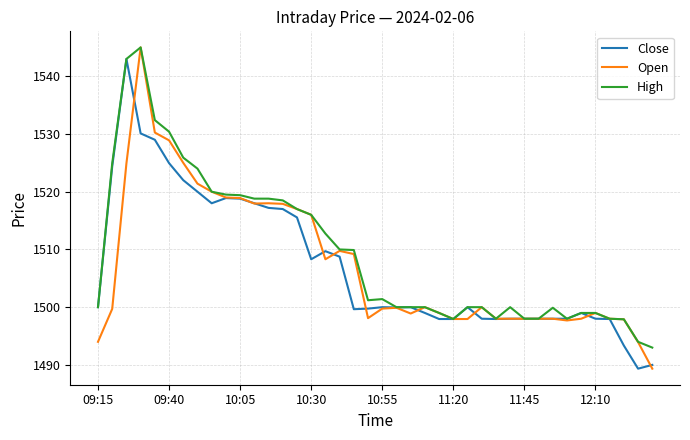

What is the greatest value displayed?

1545.0